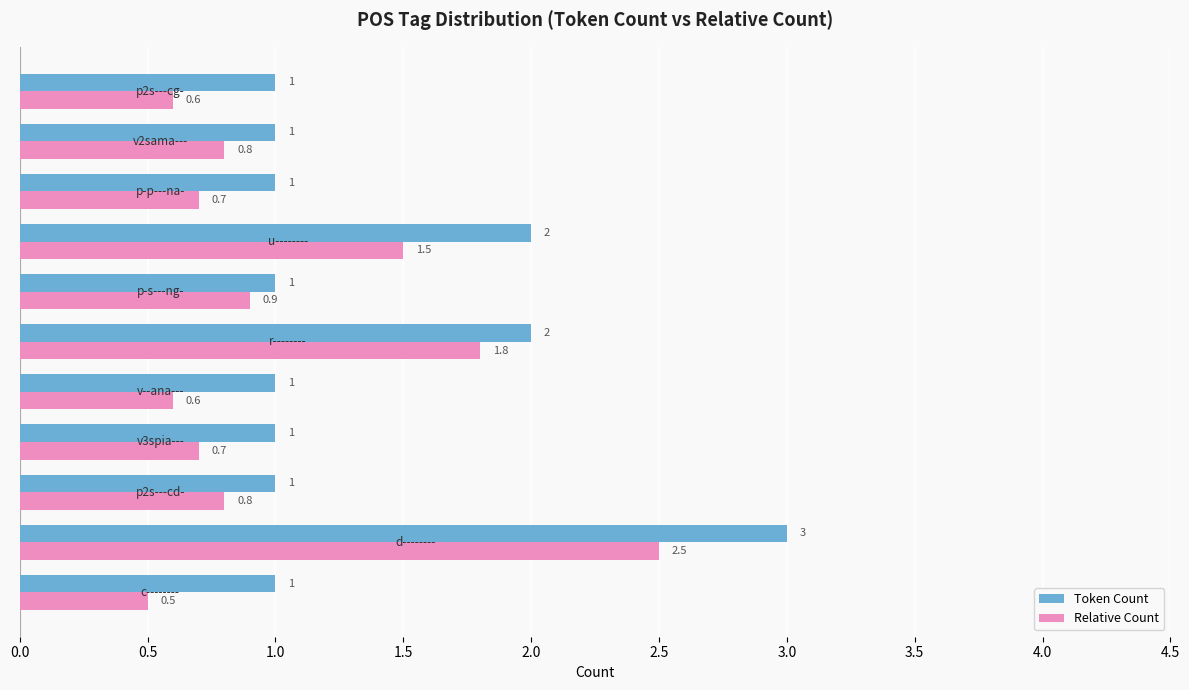

What is the approximate value of Relative Count at p2s---cg-?

0.6